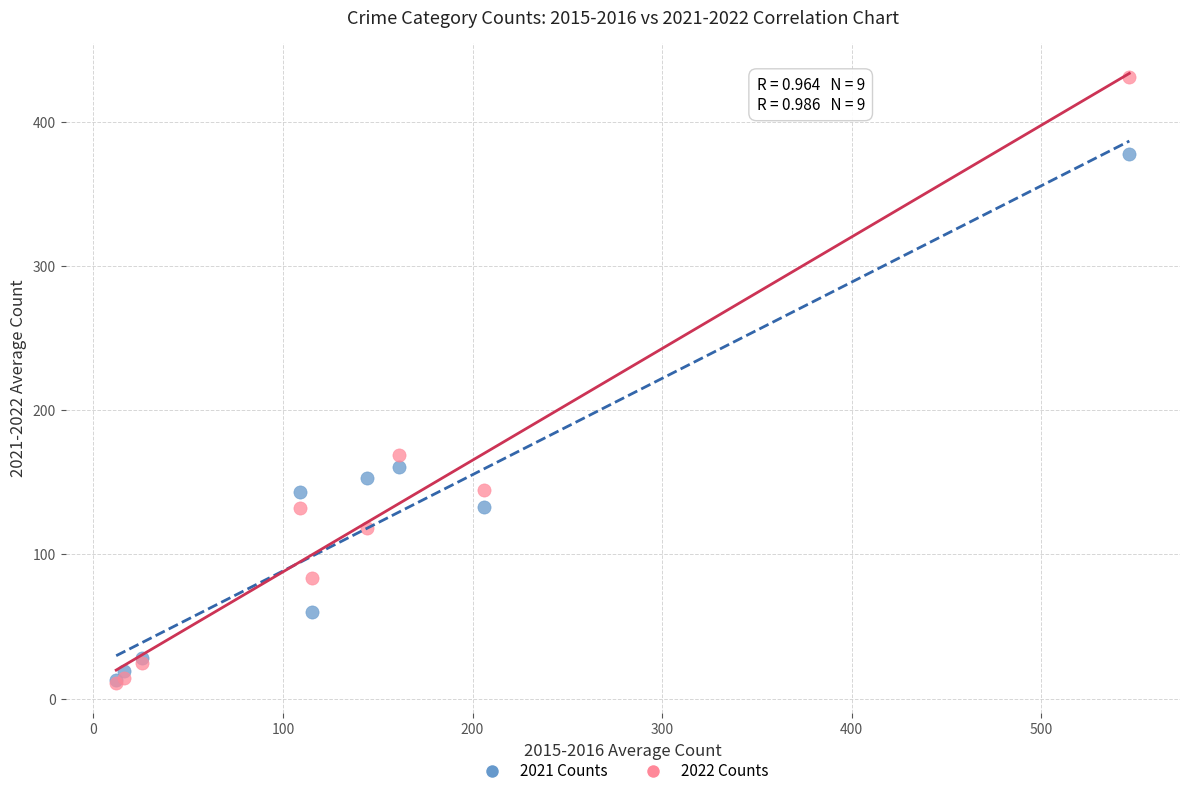

In the 2022 Counts series, what Y value is closest to 221?

169